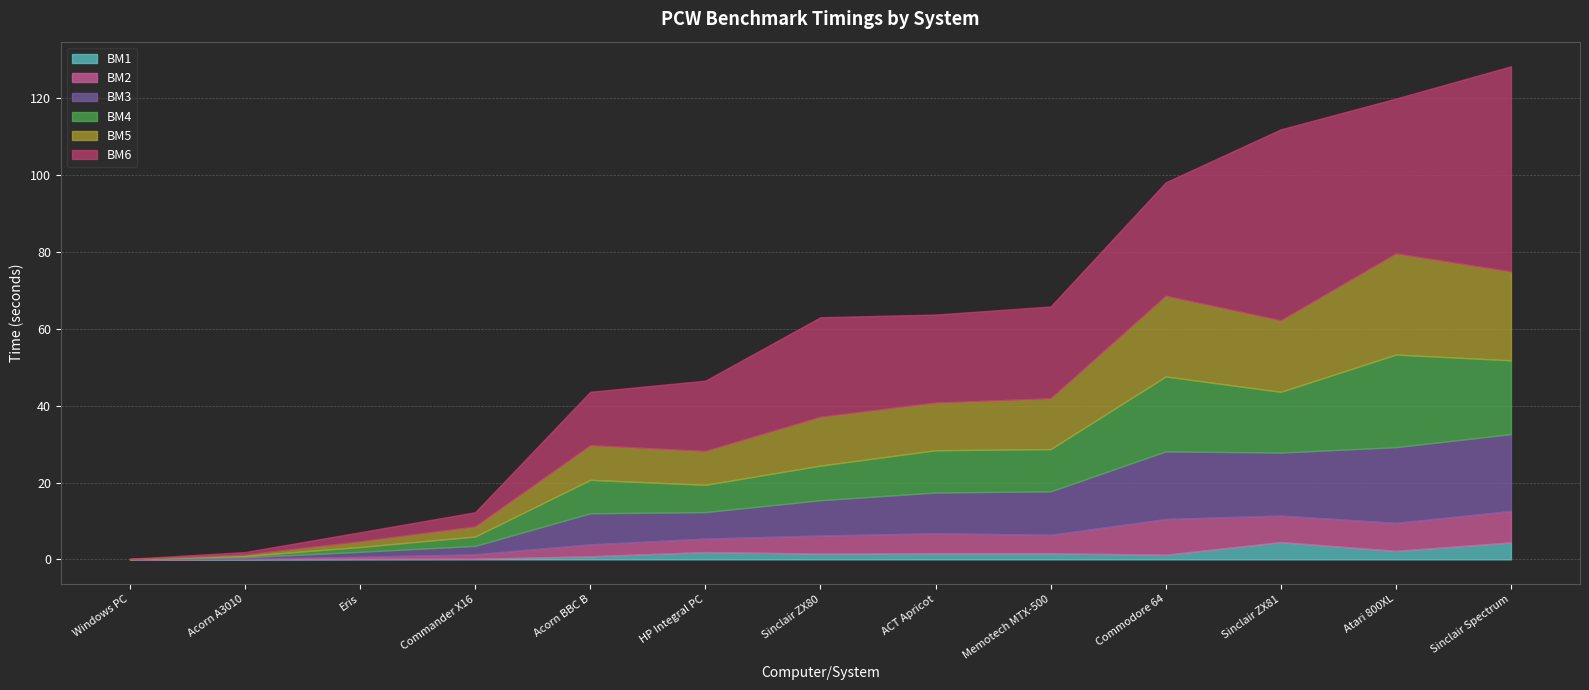

The BM3 series shows 5.7 at Atari 800XL. True or false?

False